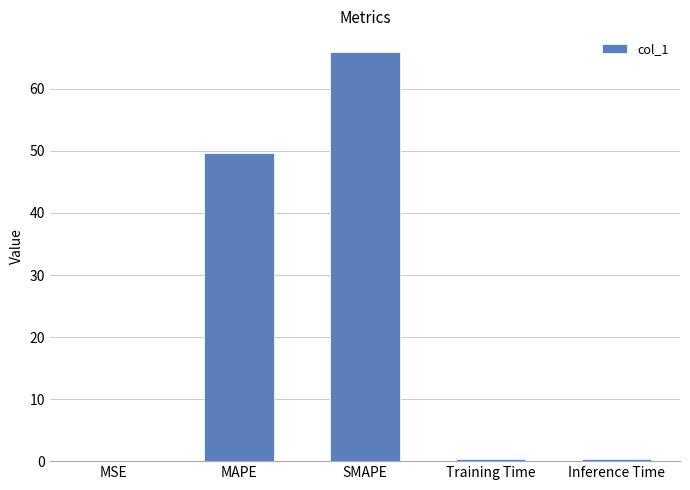

True or false: the data shows 0.4 at Inference Time.

True